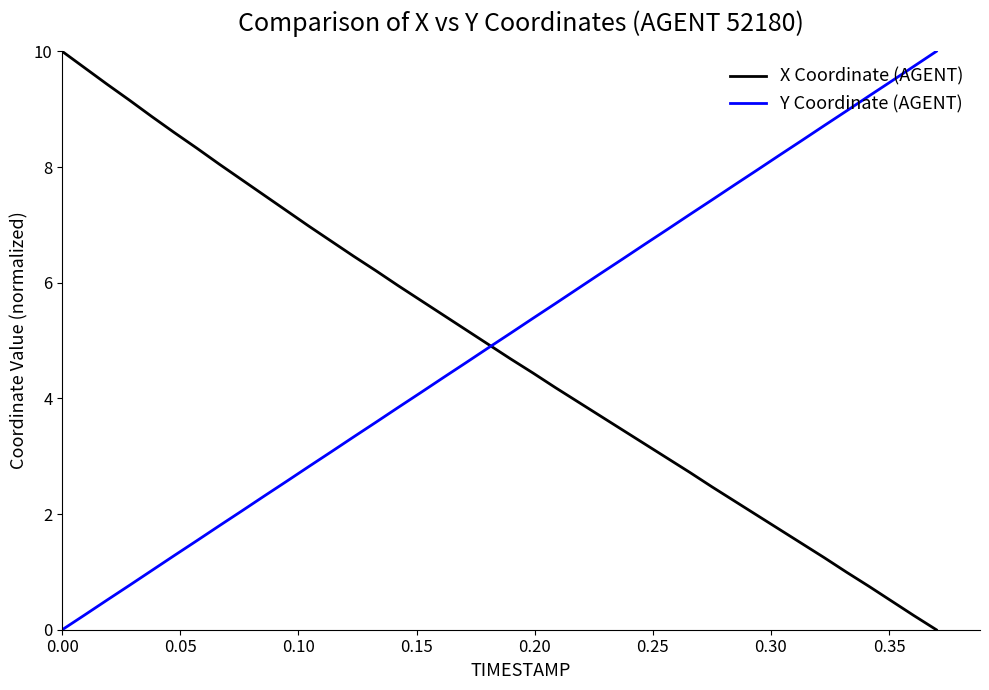

What is the maximum value shown in the chart?

10.0